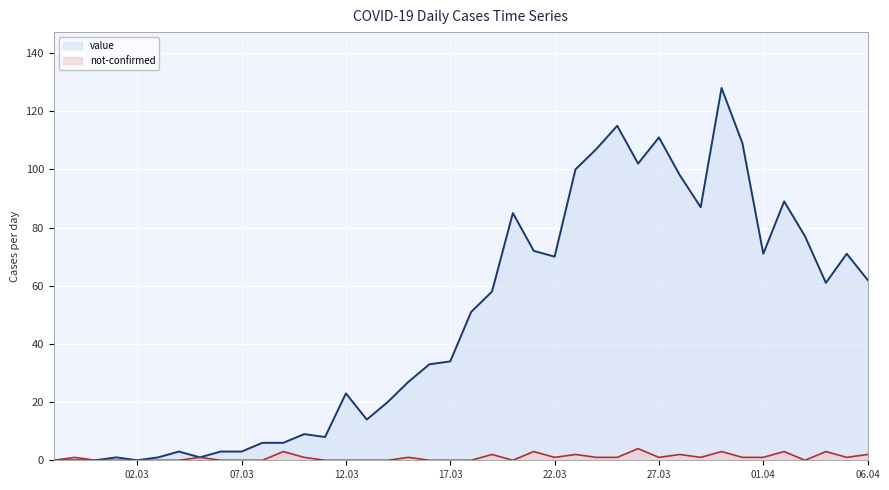

Rank the series by their maximum value, from highest to lowest.

value, not-confirmed